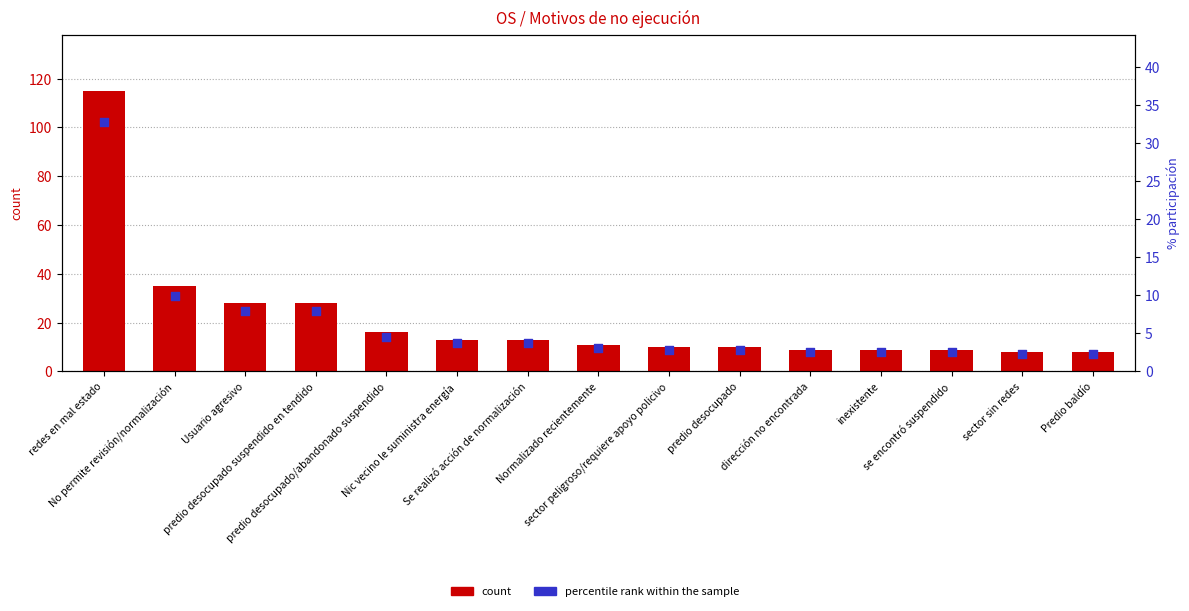

Is the value of percentile rank within the sample at predio desocupado/abandonado suspendido greater than the value of count at Predio baldío?

No